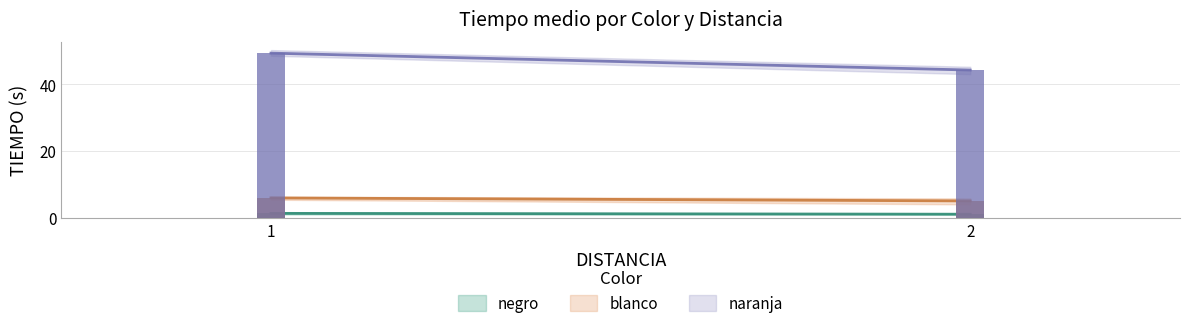

How many distinct data groups are displayed?

3